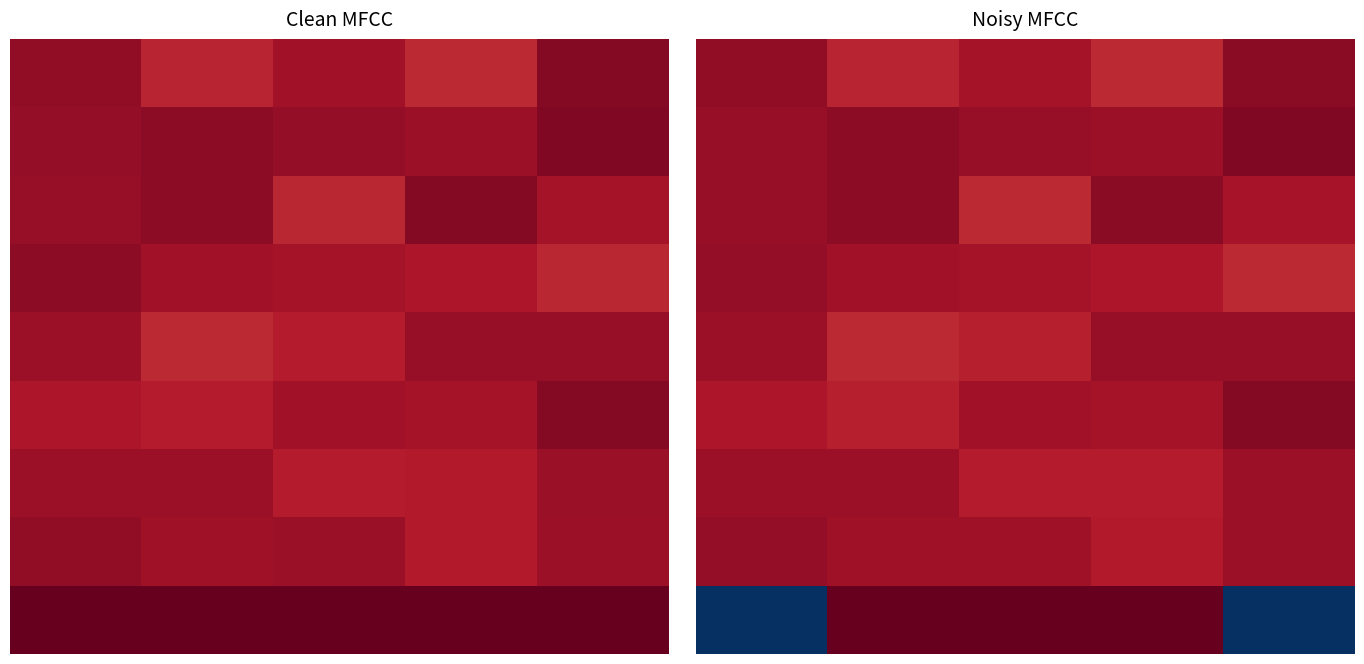

What is the lowest value of the 1 series?

0.3